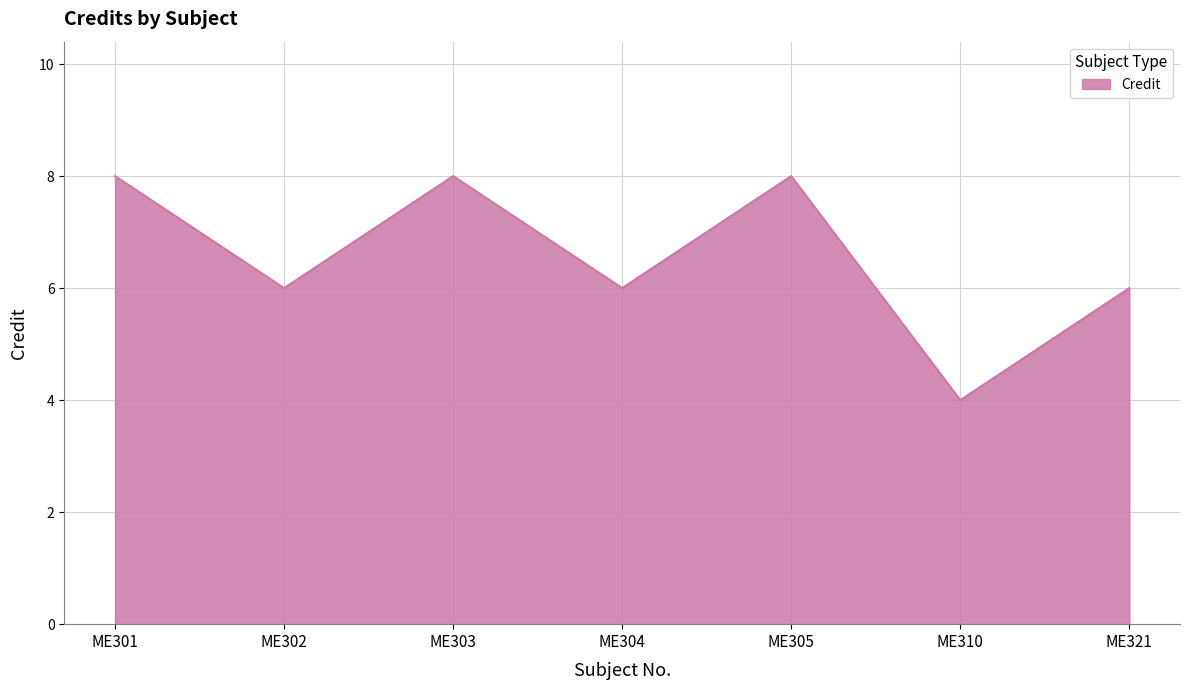

At which category does the data reach its first local peak?

ME303